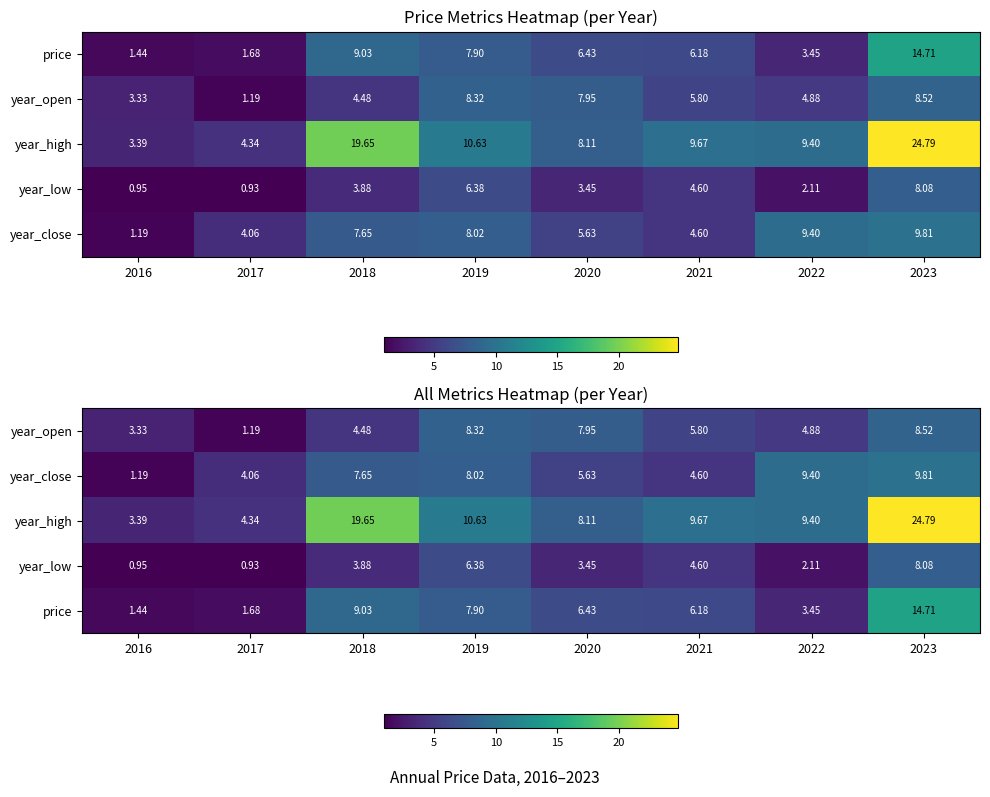

List the series in order of their peak value, highest first.

year_high, price, year_close, year_open, year_low